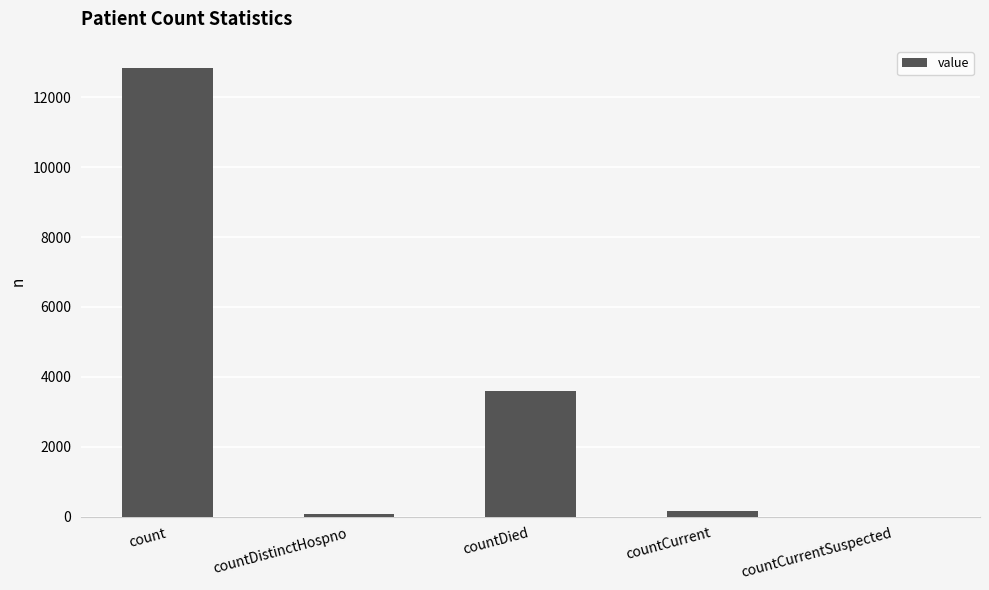

What is the difference between the values at countCurrentSuspected and countDied?

3592